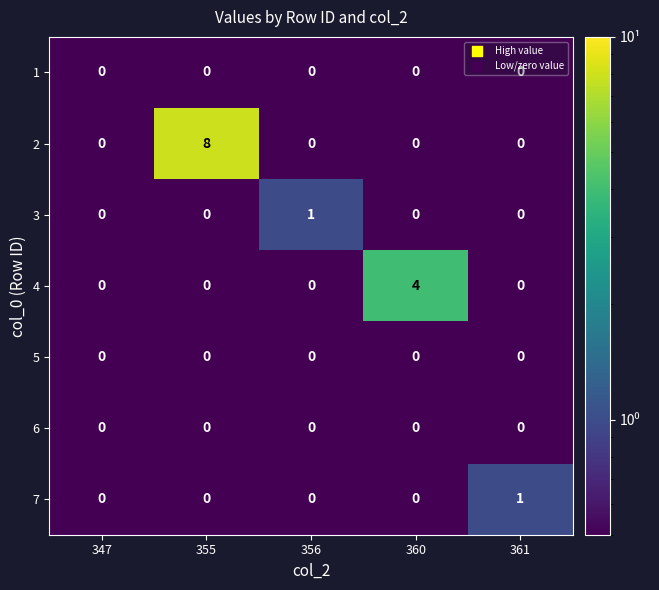

What is the total value across all series at 355?

8